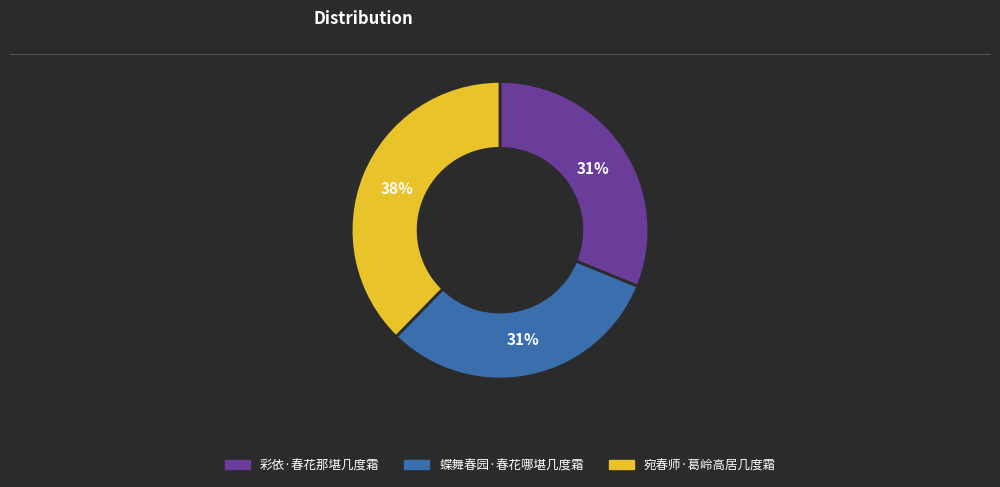

Is it true that 蝶舞春园·春花哪堪几度霜 is 31% of the pie?

True